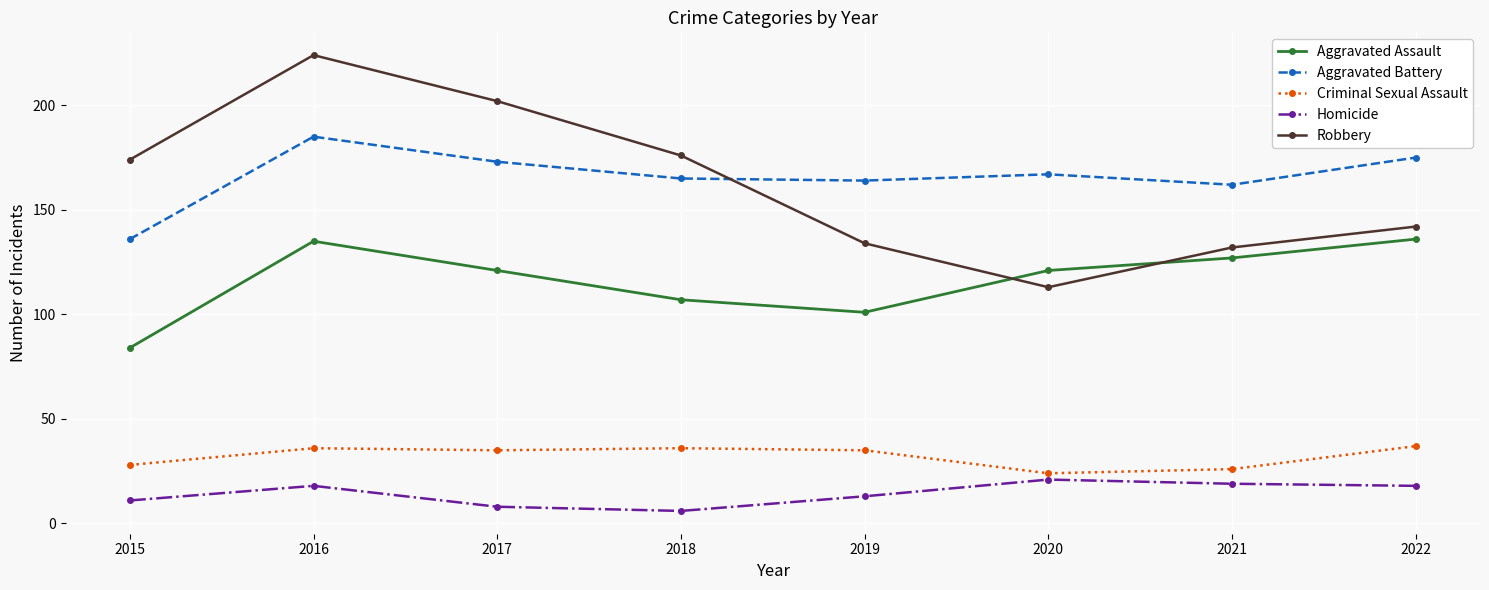

Does the chart have visible grid lines?

Yes